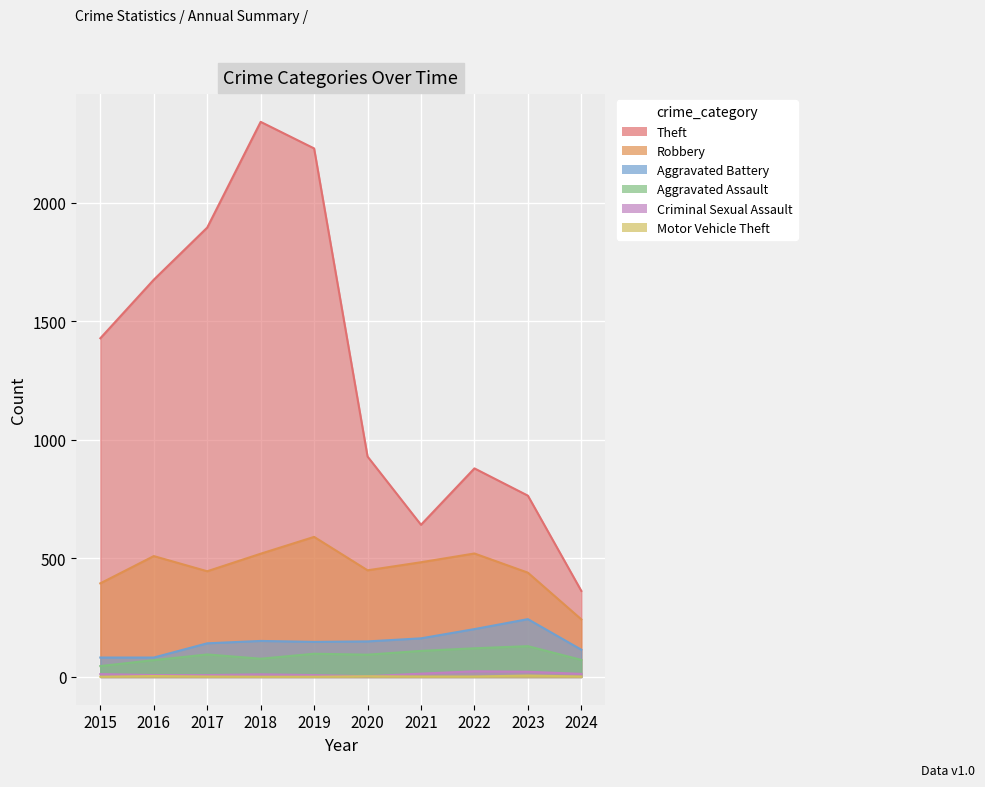

Count the number of categories in the chart.

10